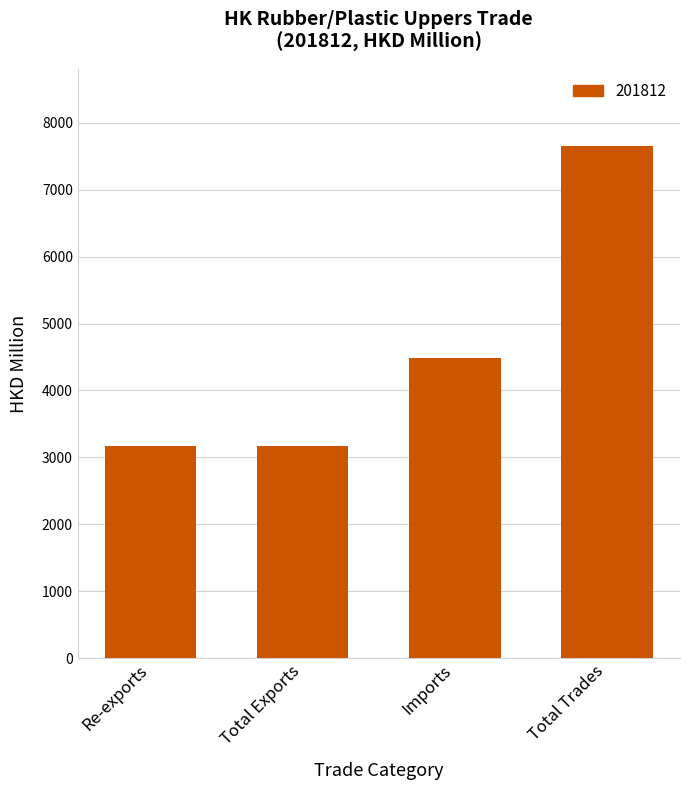

At which category does the chart reach its peak across all series?

Total Trades